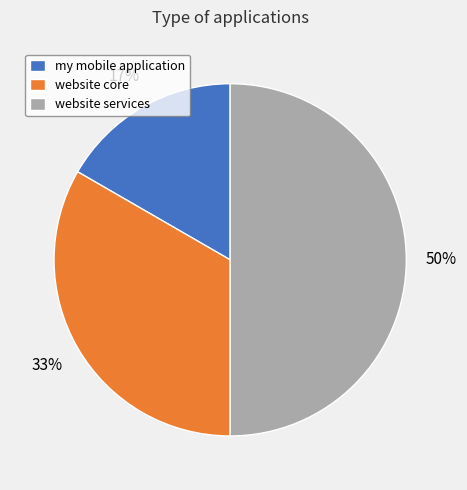

True or false: website services accounts for 50% of the total.

True